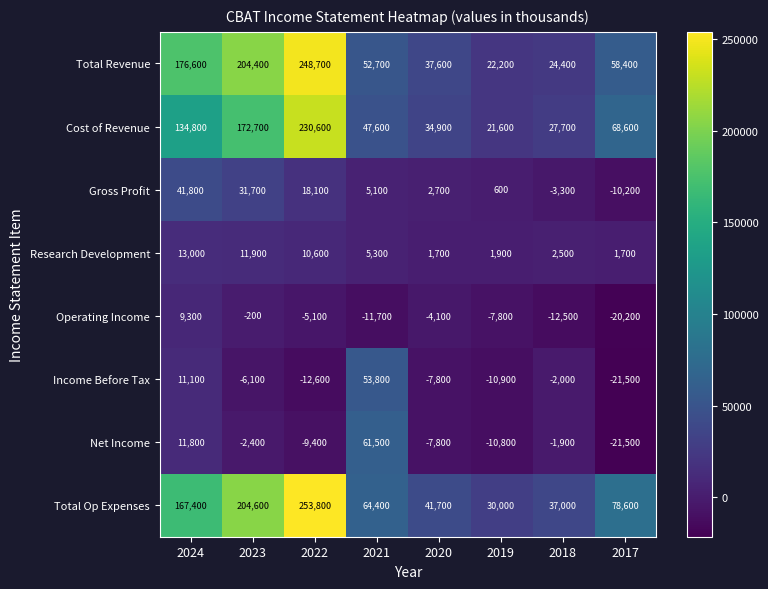

Is it true that Total Op Expenses equals 30000 at 2019?

True